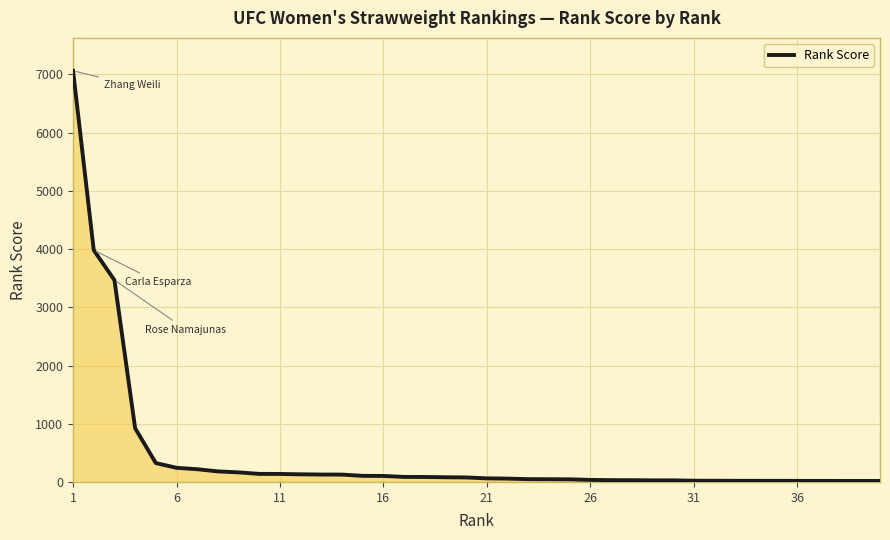

What is the greatest value displayed?

7063.9